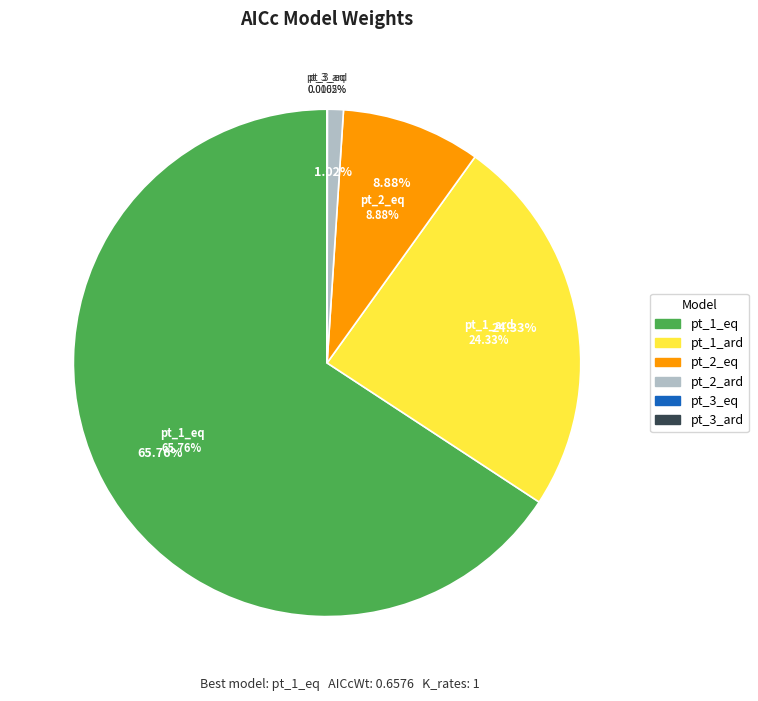

Which category accounts for the majority?

pt_1_eq